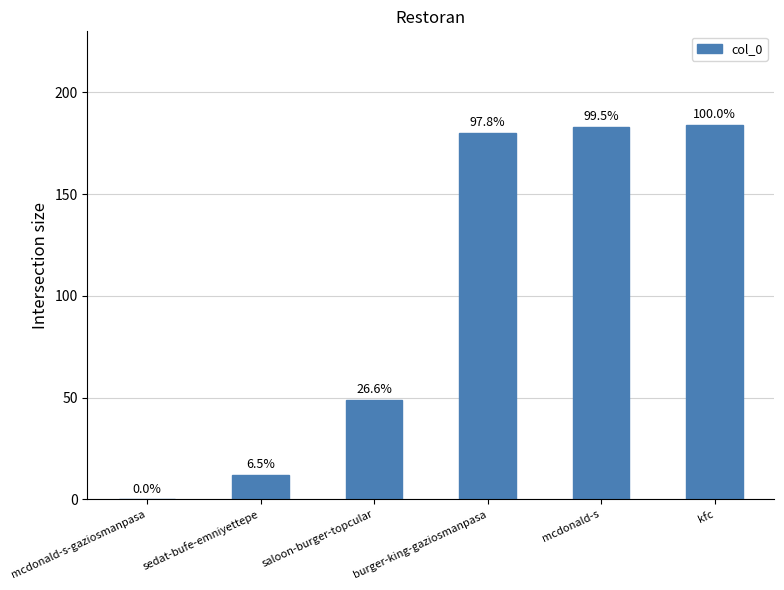

Reading left to right, extract all data points from this chart.

0	12	49	180	183	184